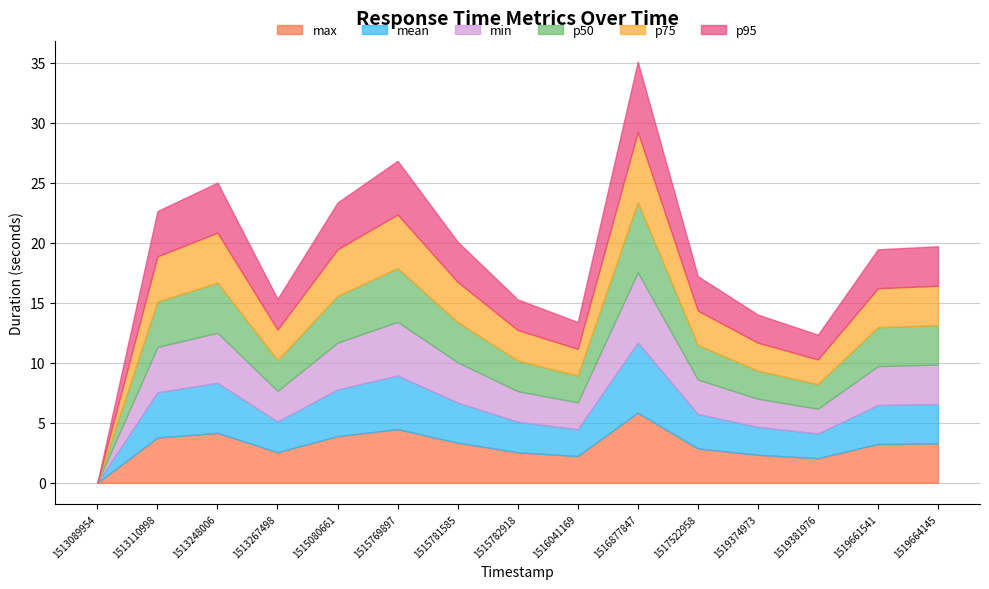

Which series has the largest range (max minus min)?

max